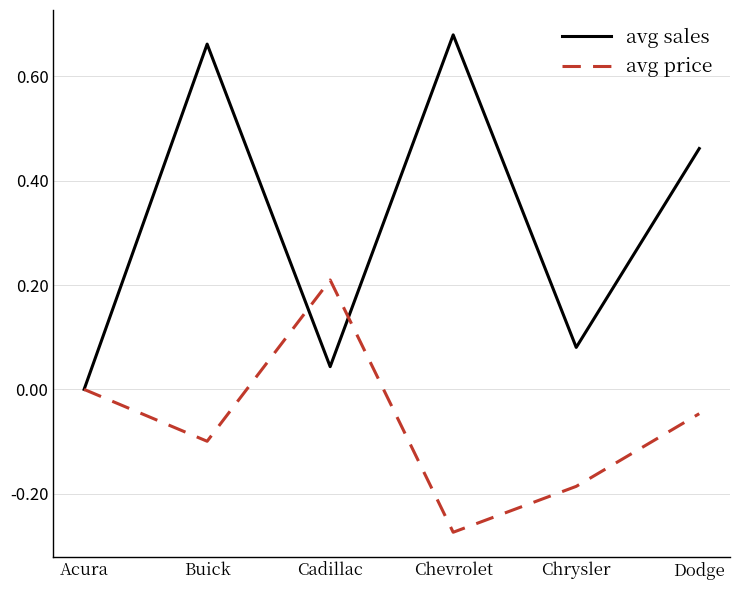

How many series are shown in this chart?

2